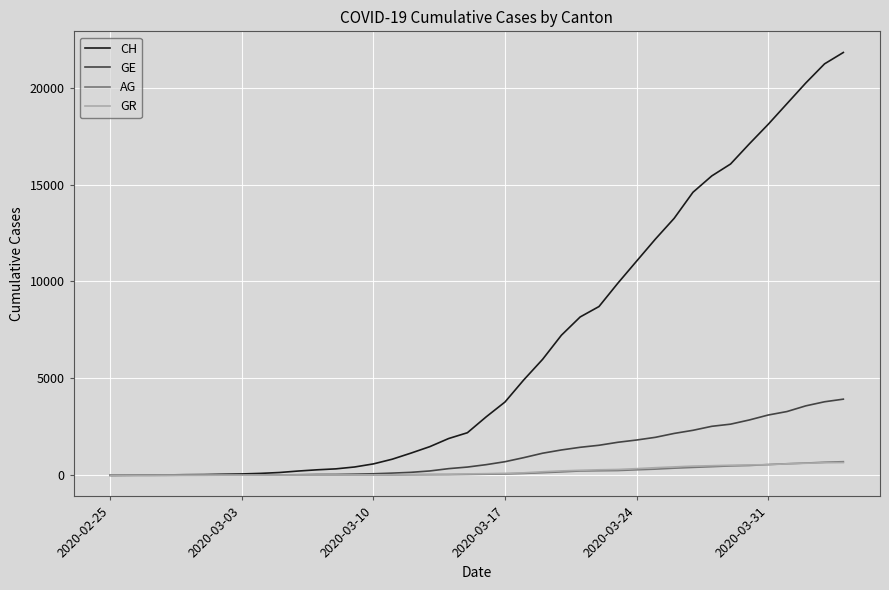

What is the sum of all AG values?

7470